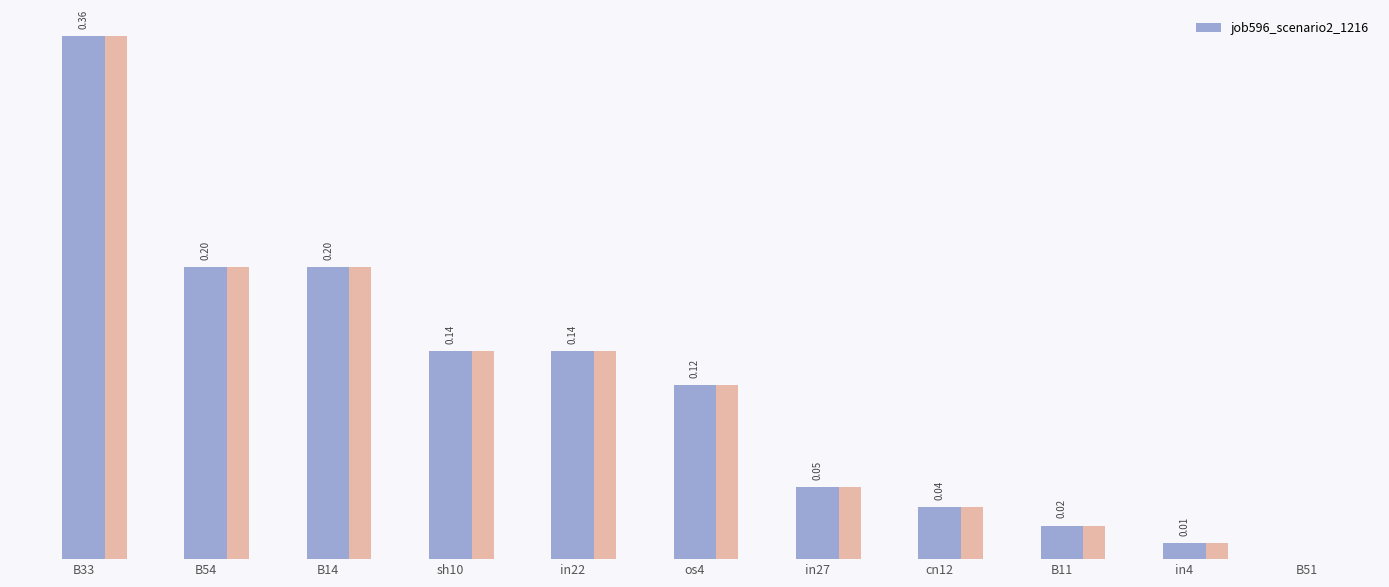

What is the average value?

0.1